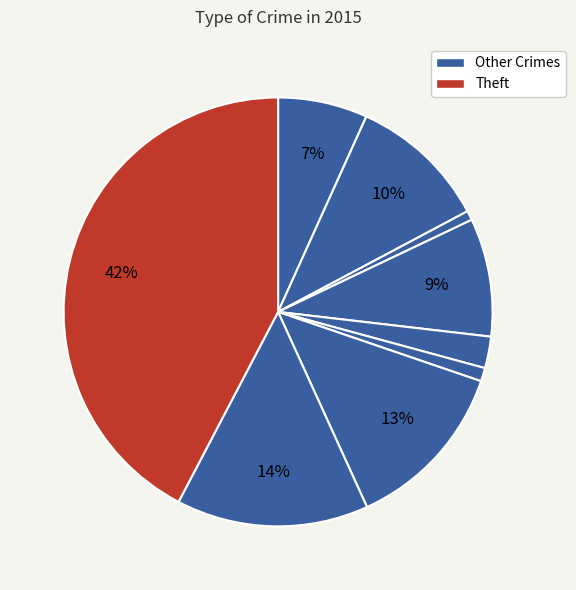

Is there a majority slice in this chart?

No